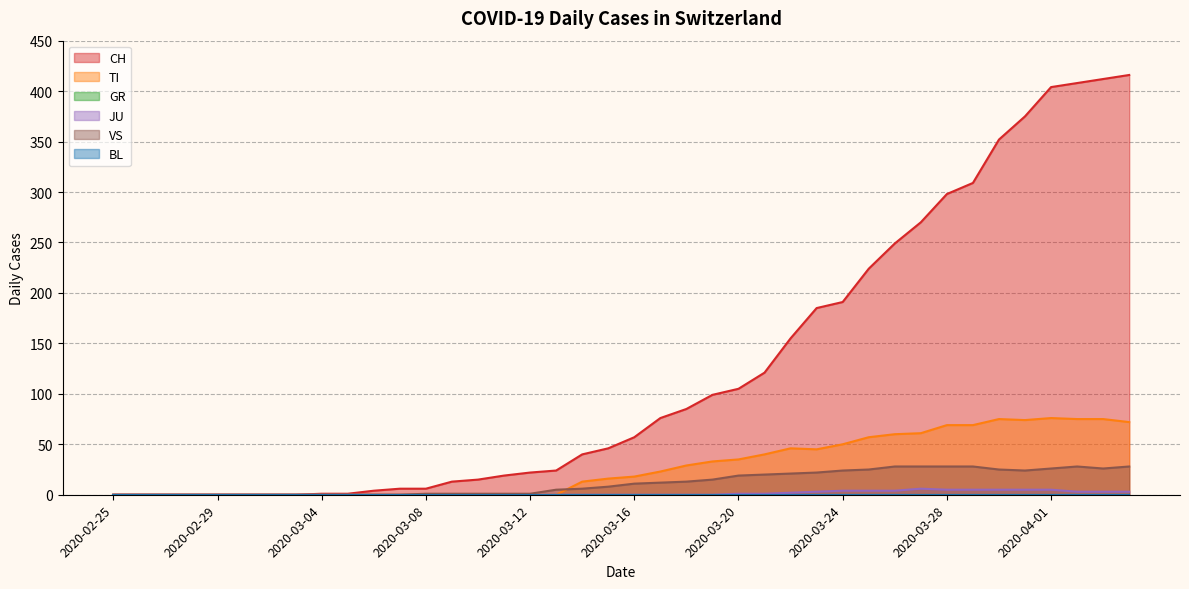

Where is VS nearest to the value 14?

2020-03-18